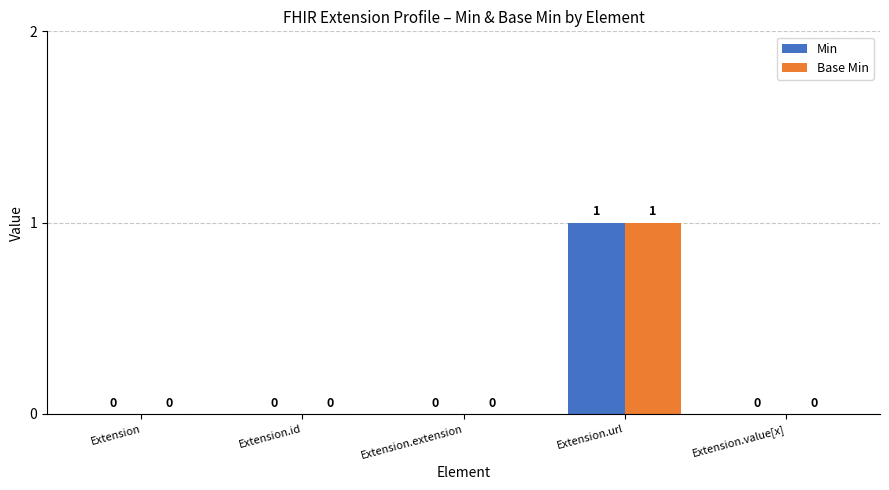

At which category is the sum across all series the highest?

Extension.url